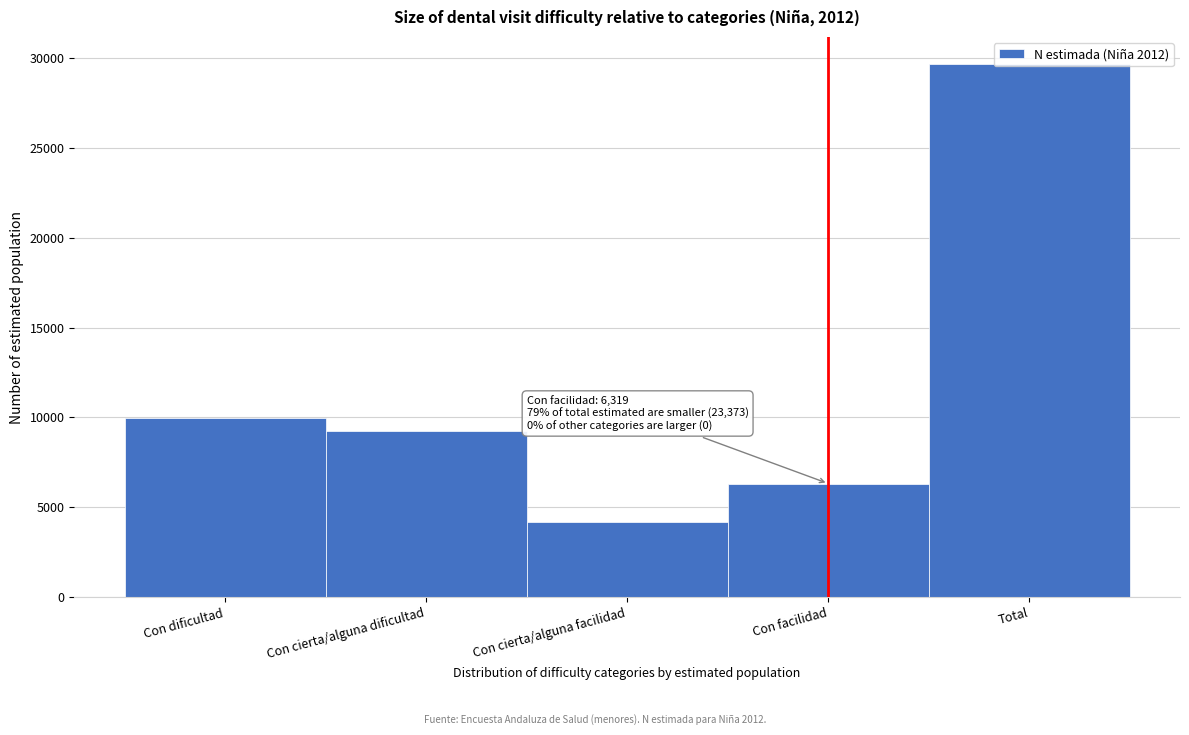

What is the change in value from Con facilidad to Total?

+23373